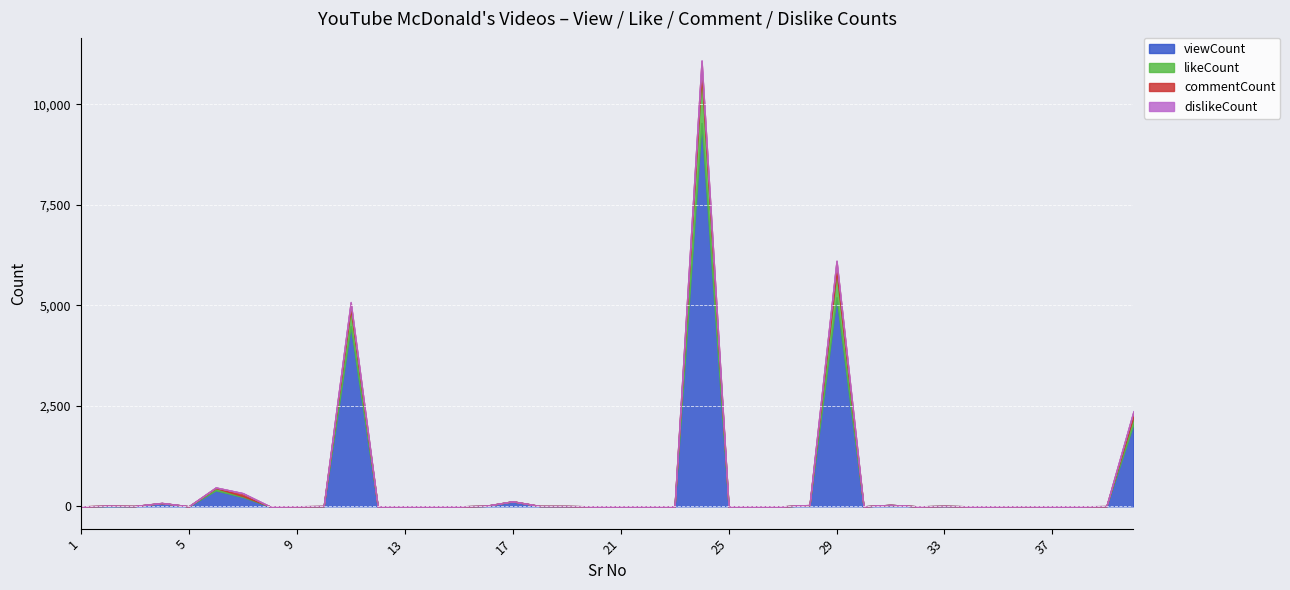

What is the highest value of the likeCount series?

1225